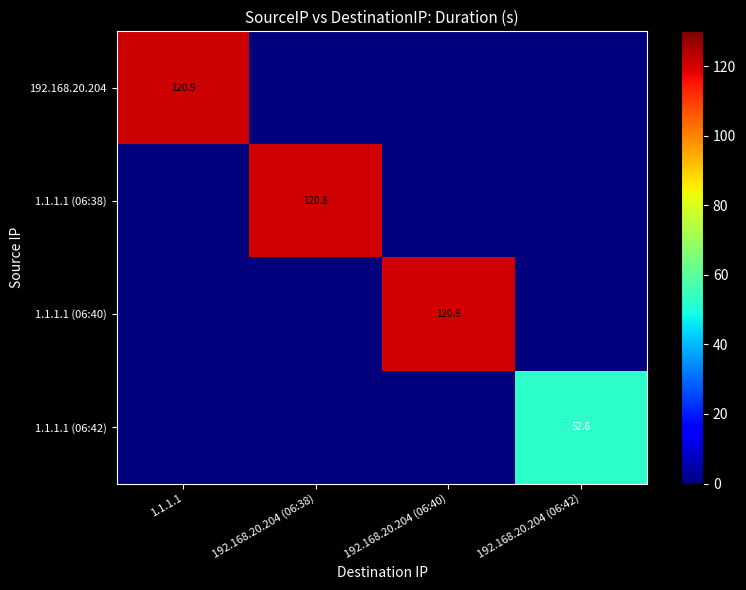

The 1.1.1.1 (06:38) series shows 57.0 at 192.168.20.204 (06:38). True or false?

False